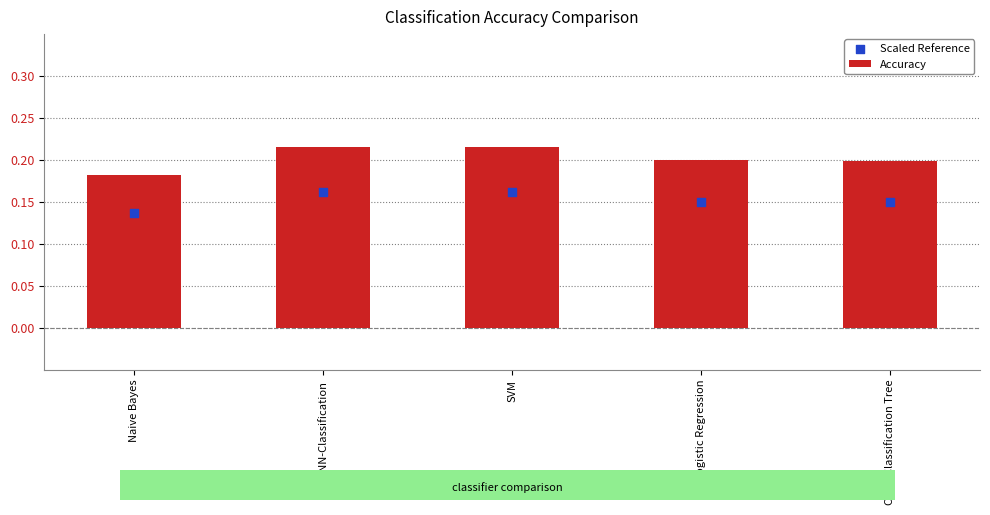

Which series contains the highest Y value?

Accuracy